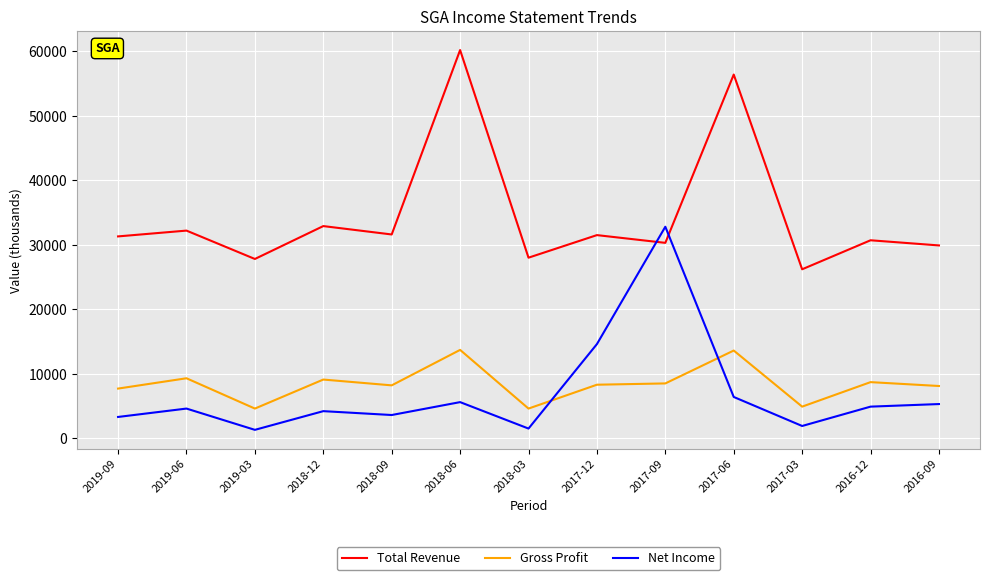

The value of Total Revenue at 2016-12 is 30700. True or false?

True